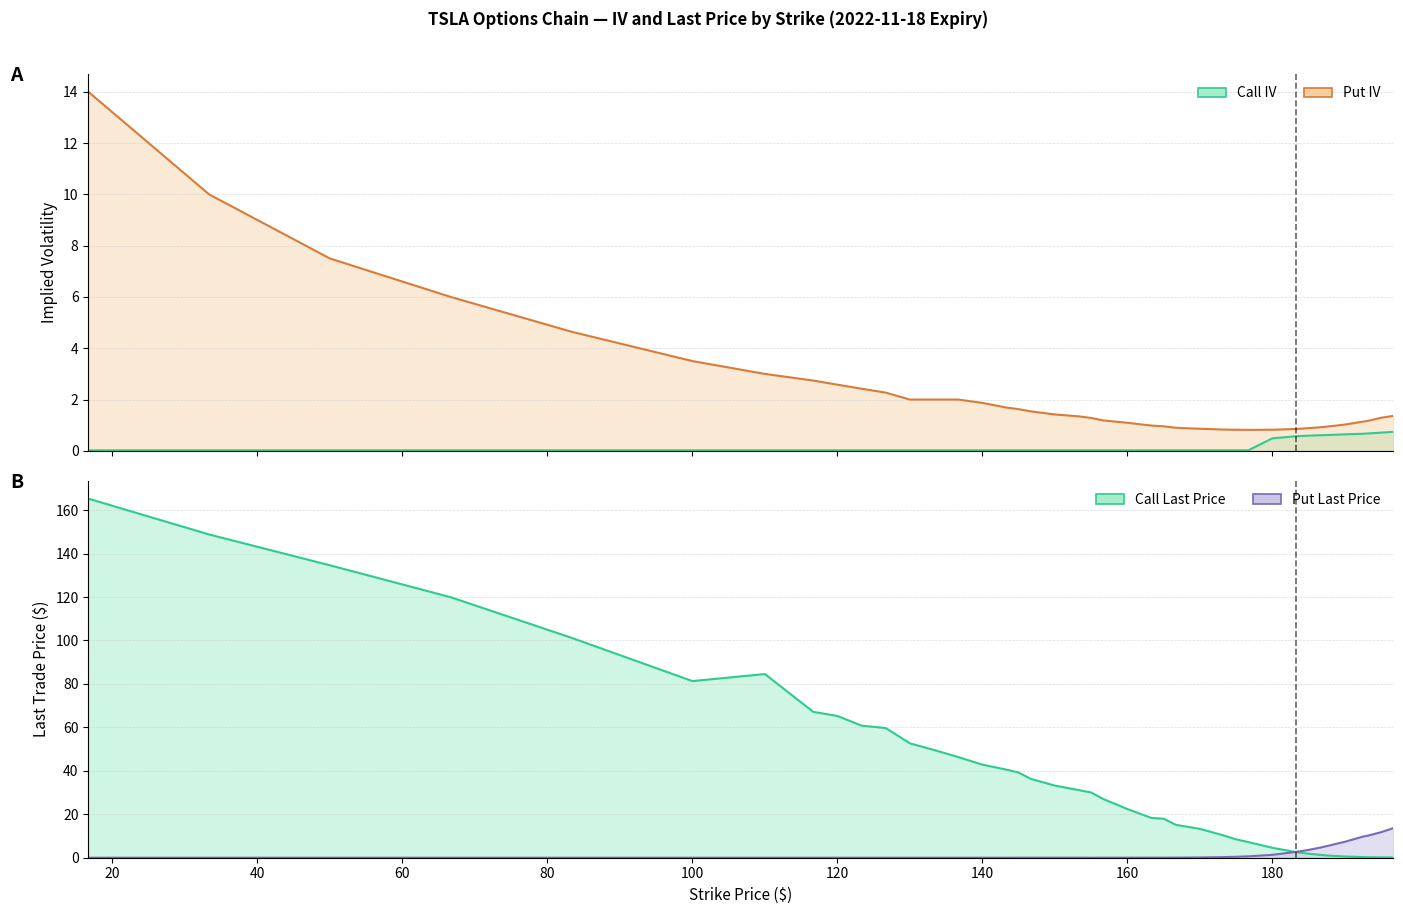

What is the label of the 6th point from the left?

100.0